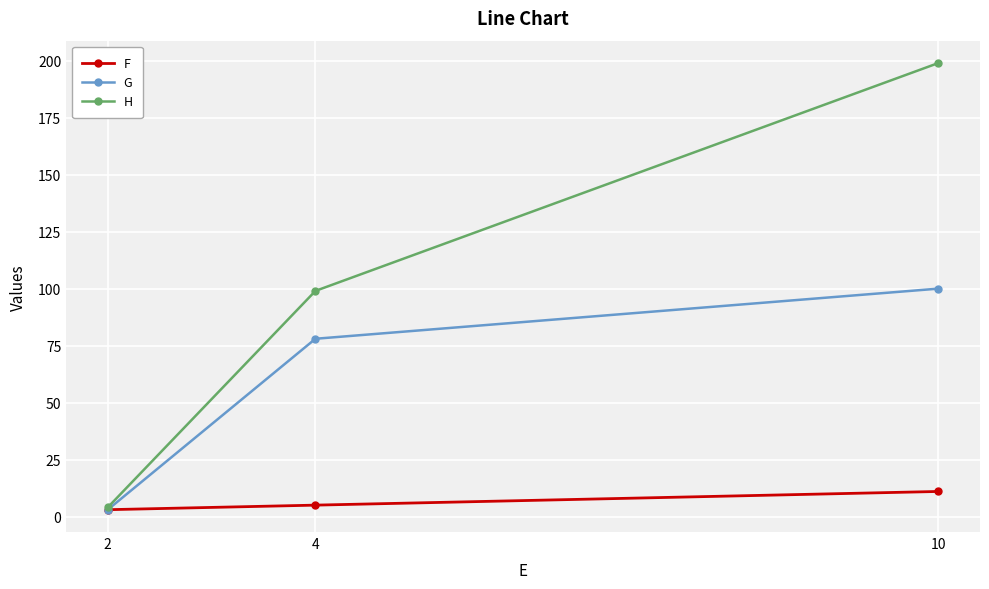

Which series has the largest range (max minus min)?

H